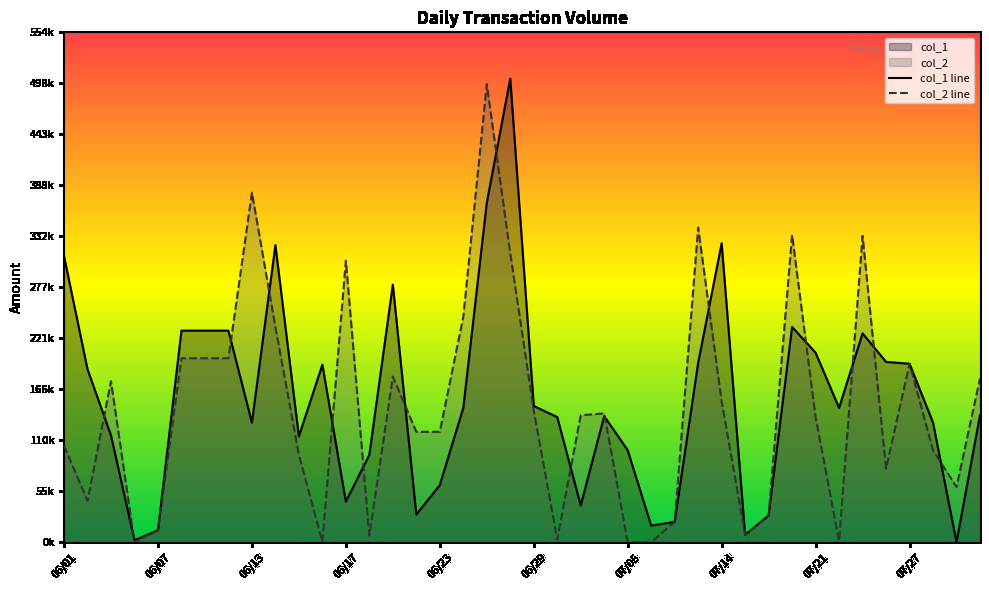

Count the number of data series in this chart.

2